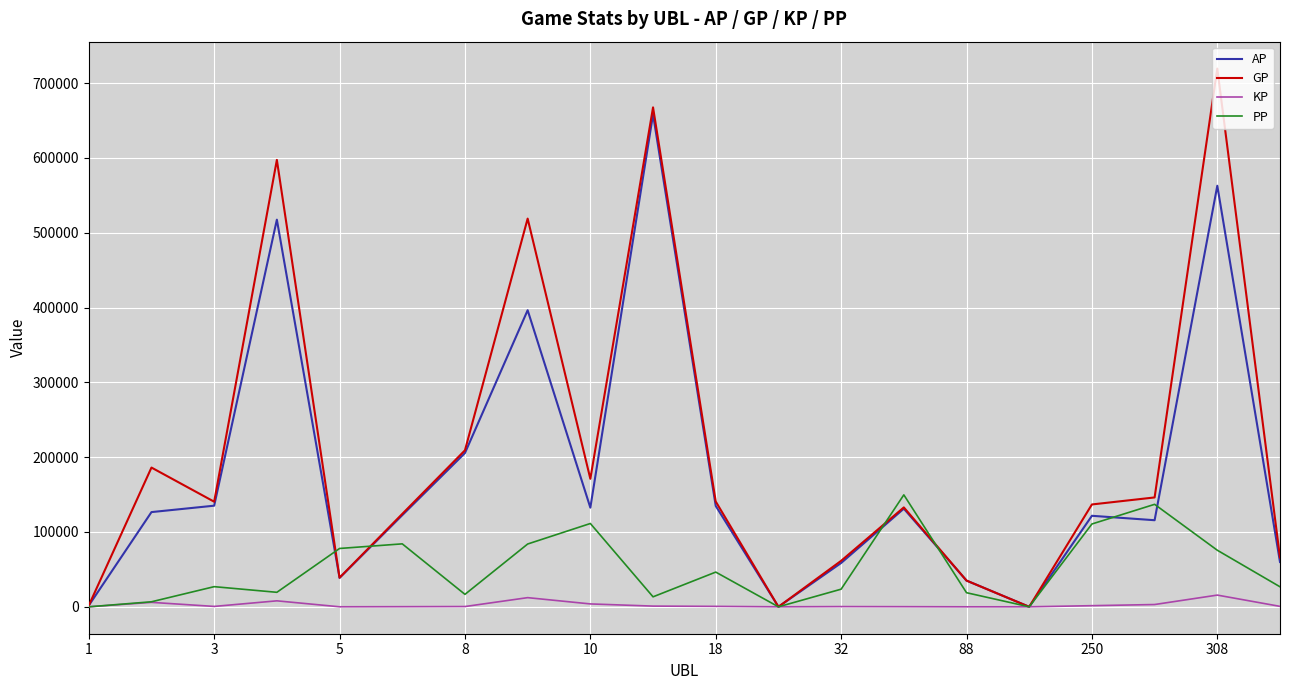

Does the chart have visible grid lines?

Yes